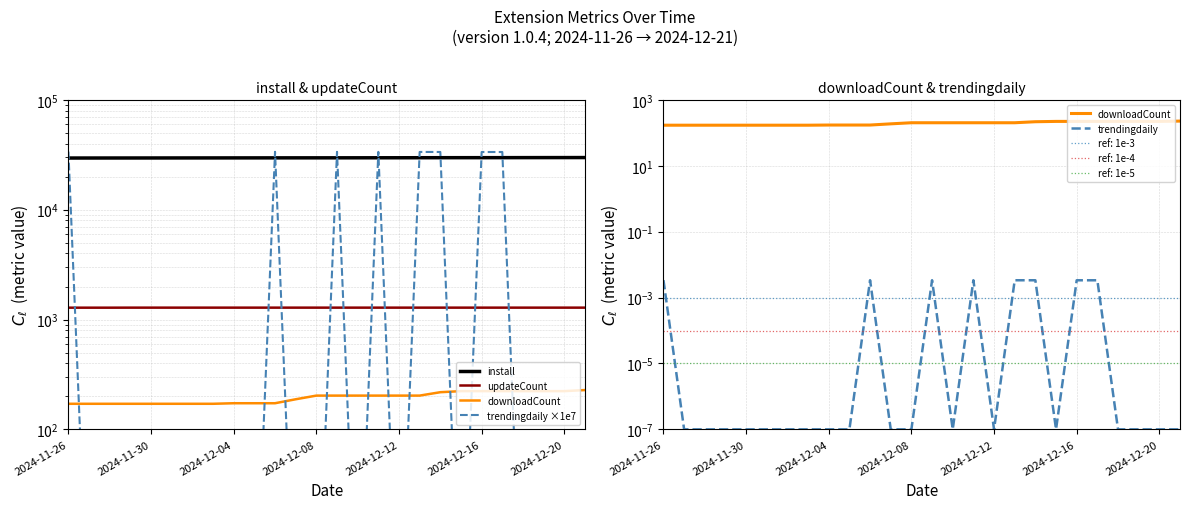

What is the label of the 2nd point from the left?

2024-11-30